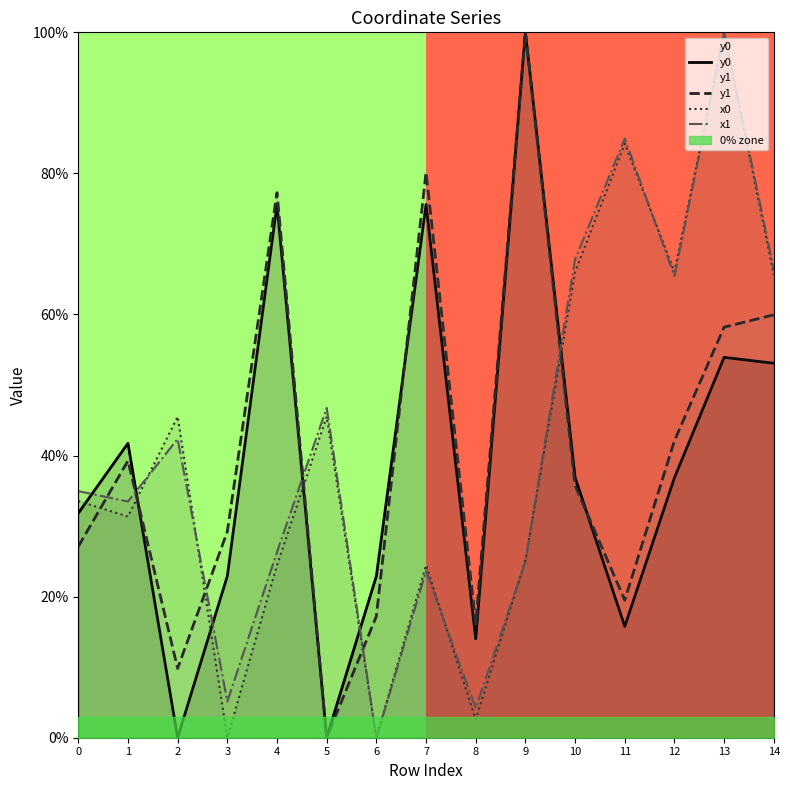

The y0 series shows 38.5 at 3. True or false?

False